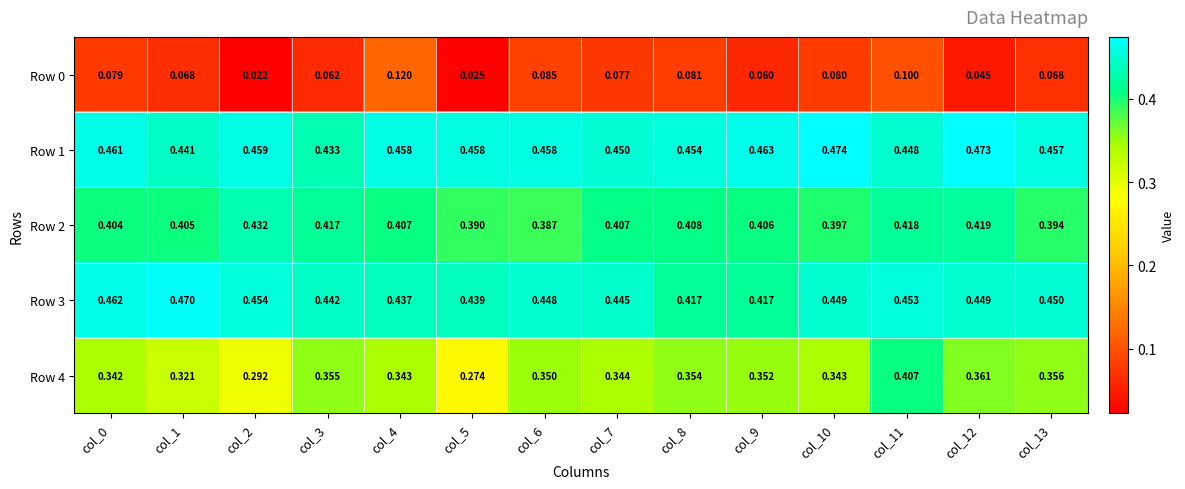

Is the value of Row 4 at col_7 greater than the value of Row 2 at col_9?

No